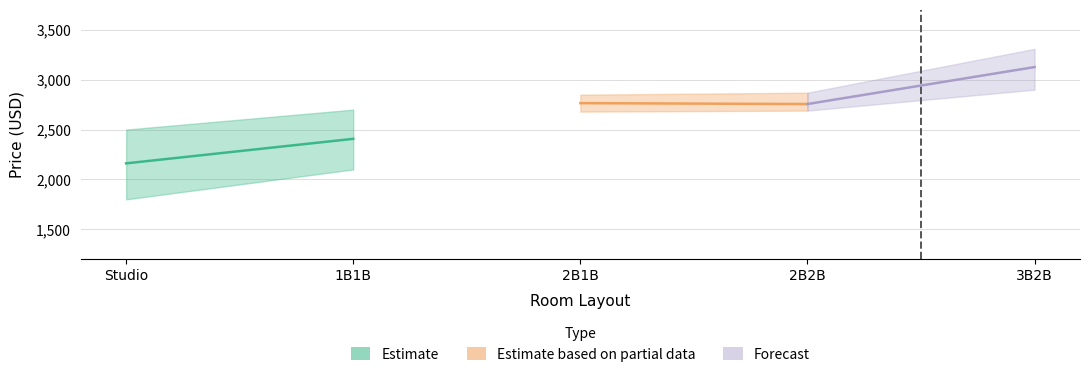

What are all the series names shown in the legend?

Estimate, Estimate based on partial data, Forecast